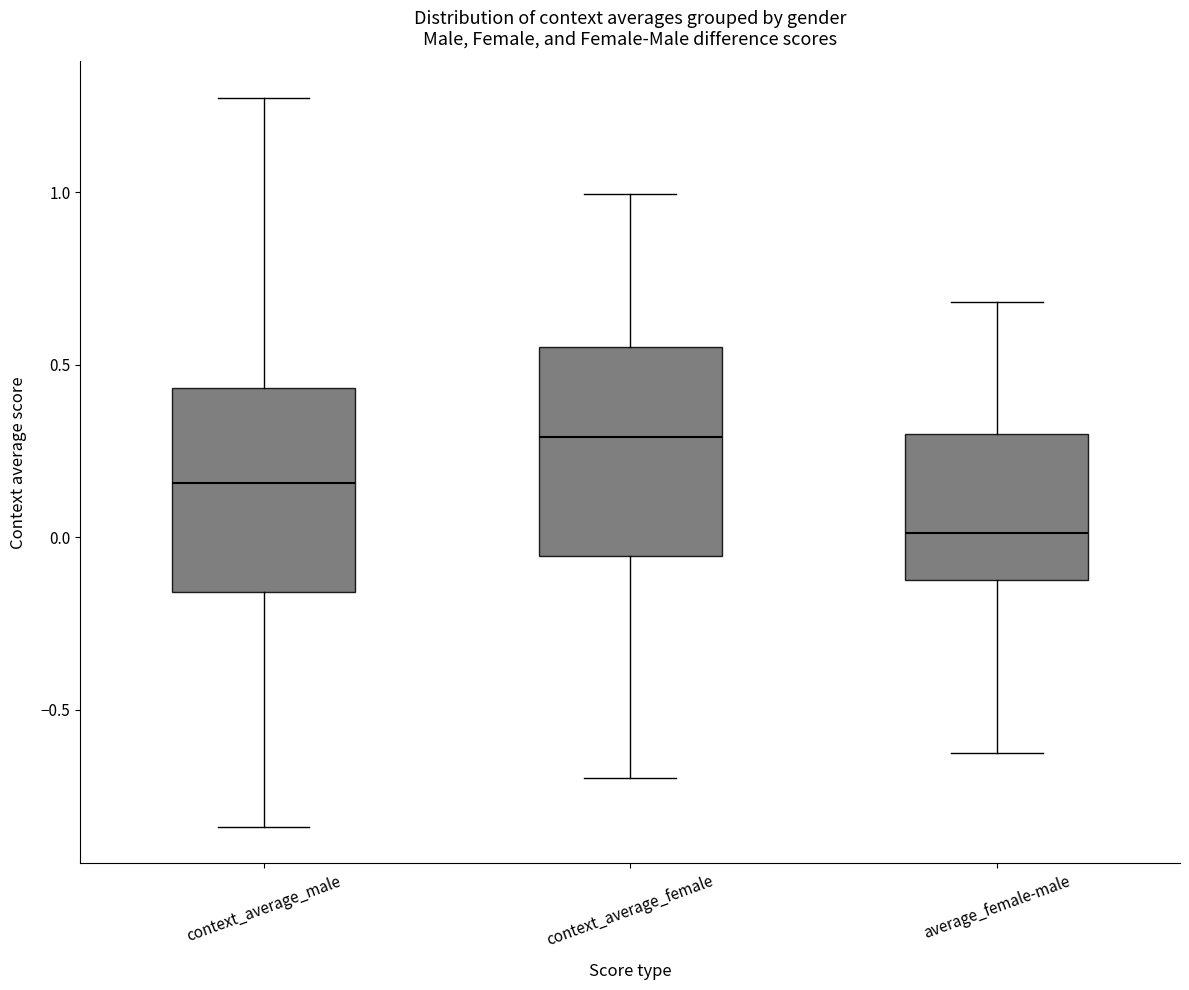

Where is the lower edge of the box for context_average_female on the y-axis? The values are not printed on the chart, so give them approximately, as read against the axis.

-0.05